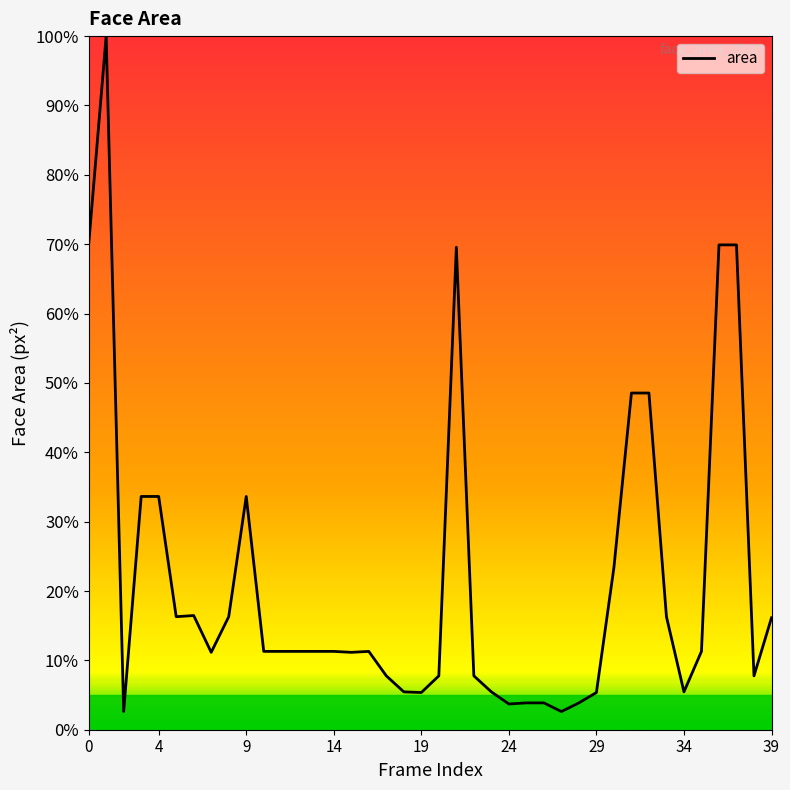

What is the maximum value shown in the chart?

100.0